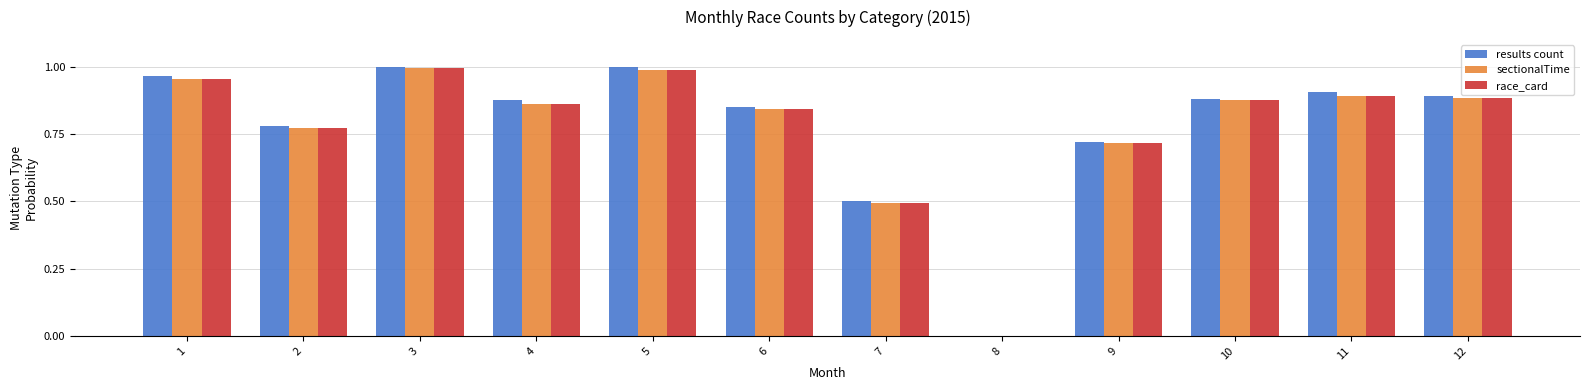

Between 2 and 4, which series saw the biggest shift?

results count